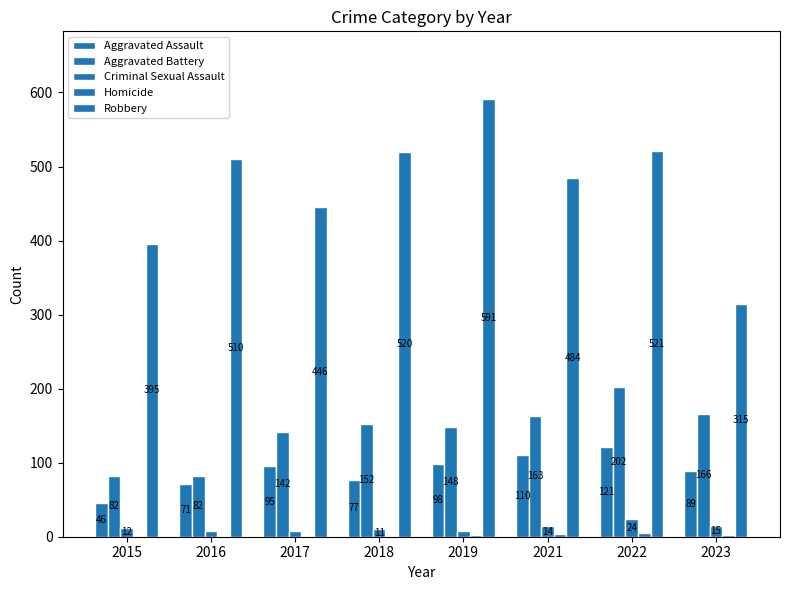

Is it true that Aggravated Battery equals 134 at 2016?

False